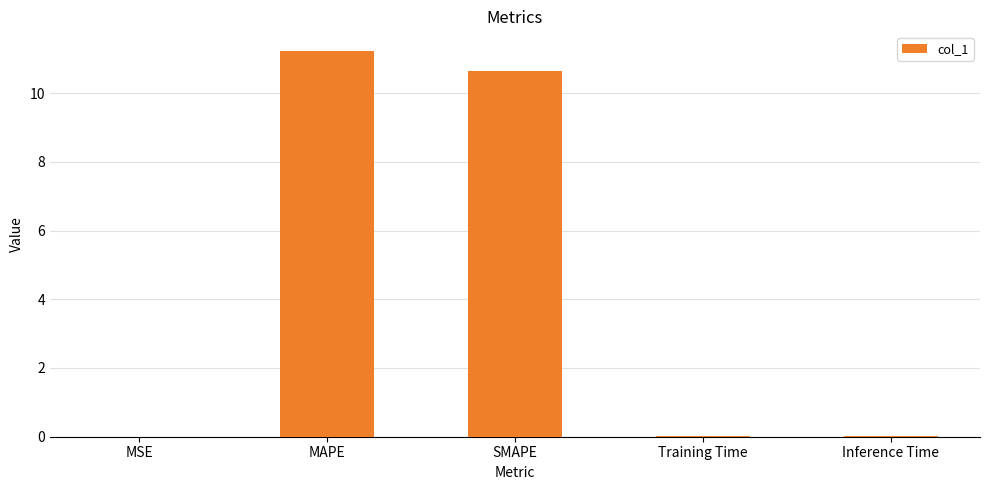

Which has a higher value, Training Time or MAPE?

MAPE